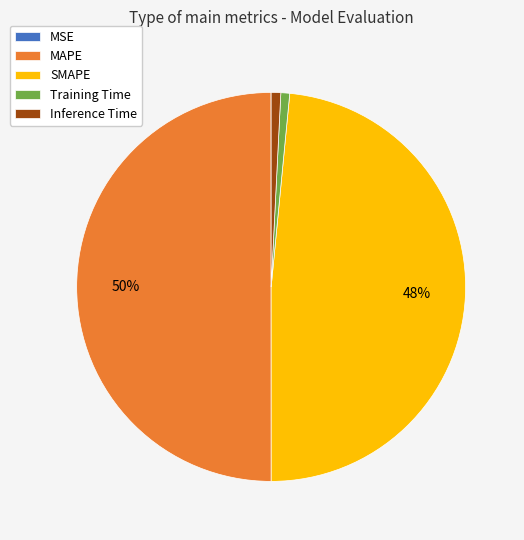

Which category has the biggest portion of the pie?

MAPE